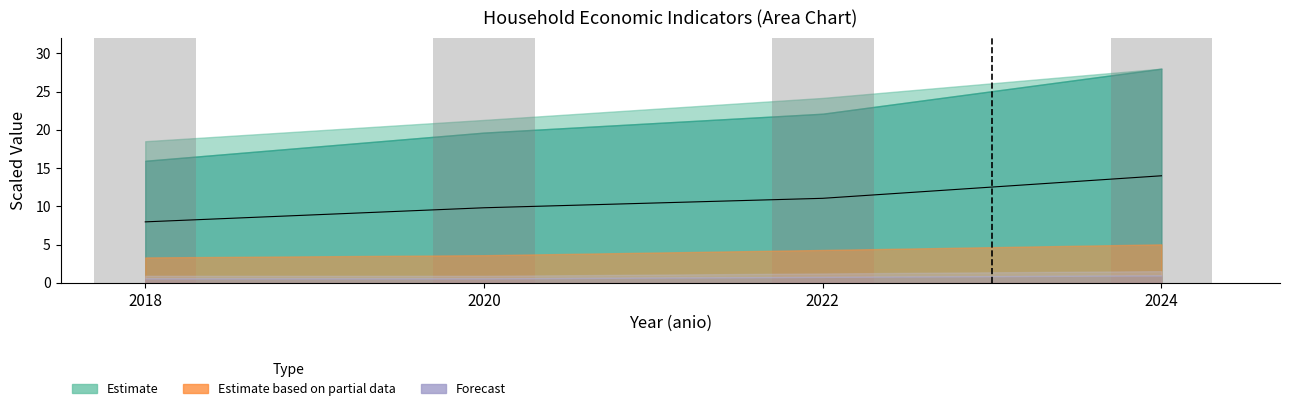

True or false: wacc_mpc (scaled) has a value of 65.4 at 2018.

False